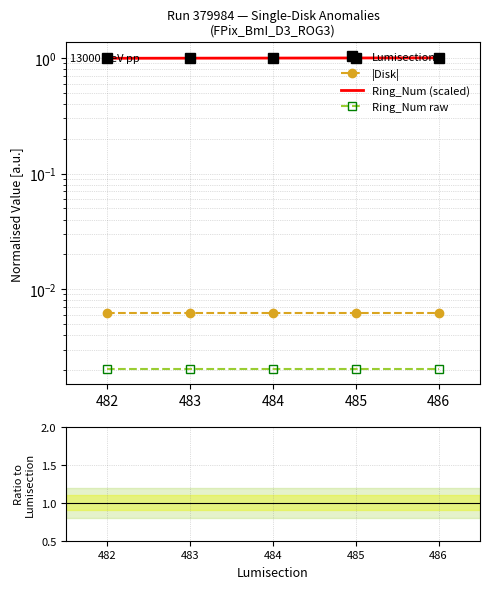

What is the maximum value shown in the chart?

1.0